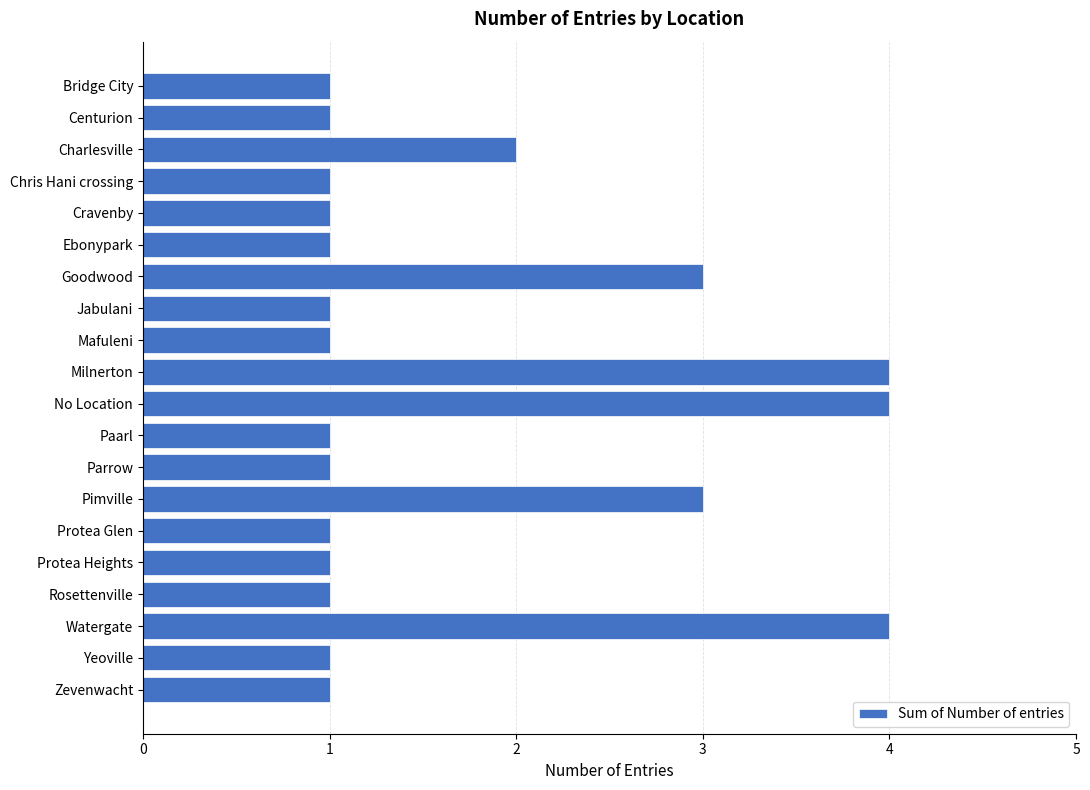

Which has a higher value, Pimville or Mafuleni?

Pimville